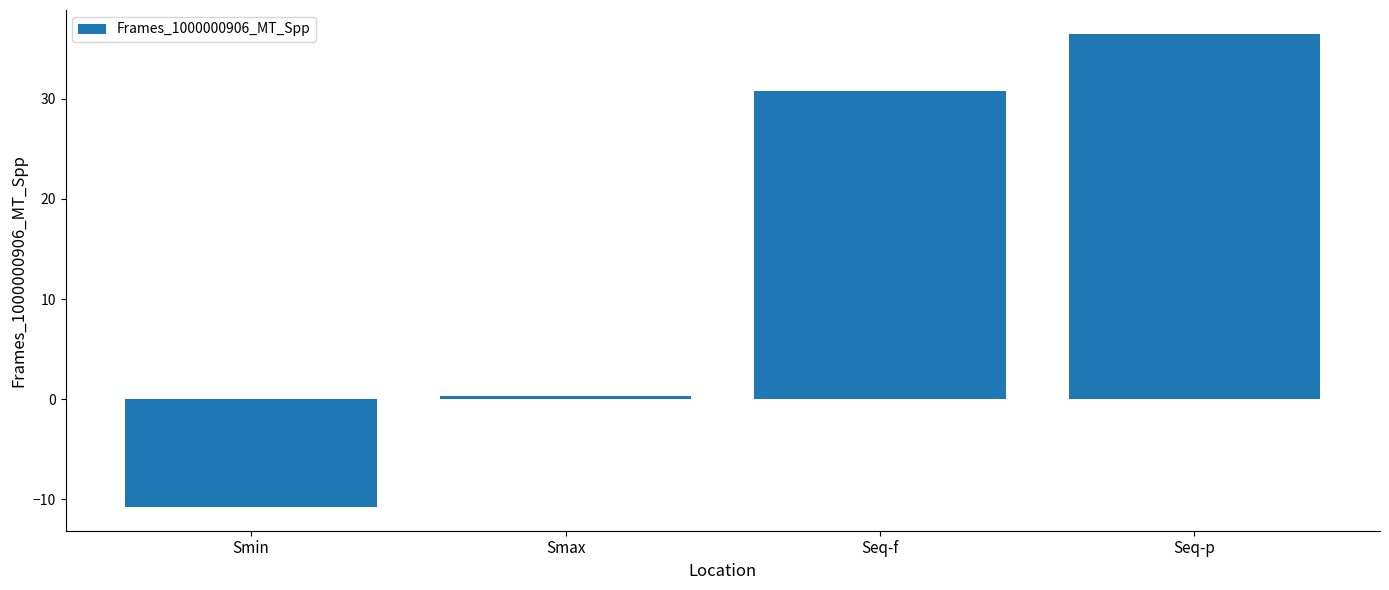

What is the greatest value displayed?

36.5